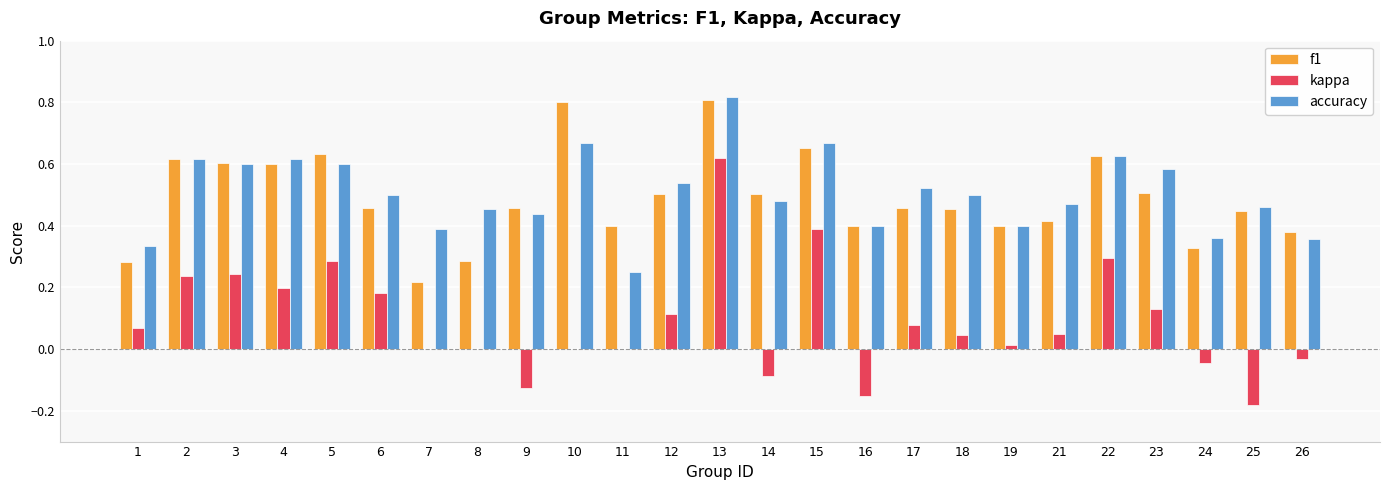

What are all the series names shown in the legend?

f1, kappa, accuracy